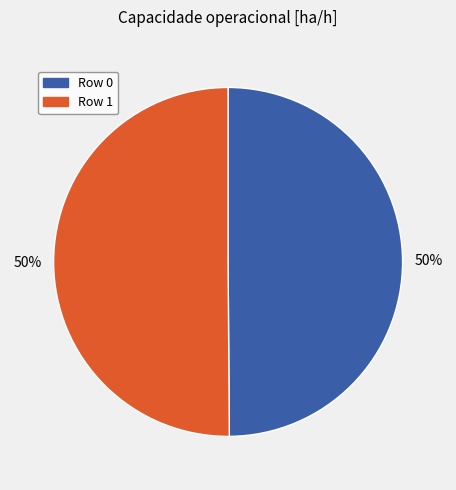

To the nearest percent, what portion does Row 0 represent?

50%